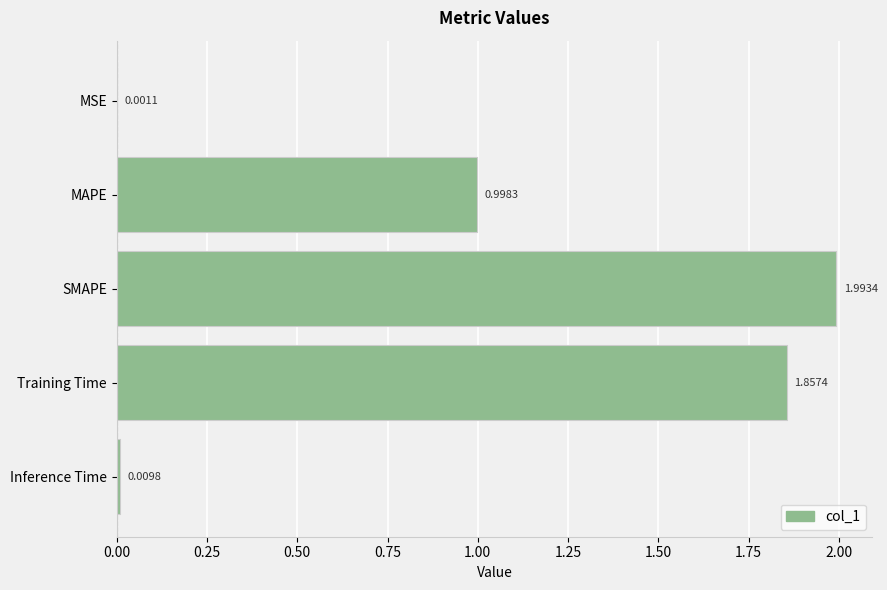

Are the bars grouped side by side (vs. stacked)?

No